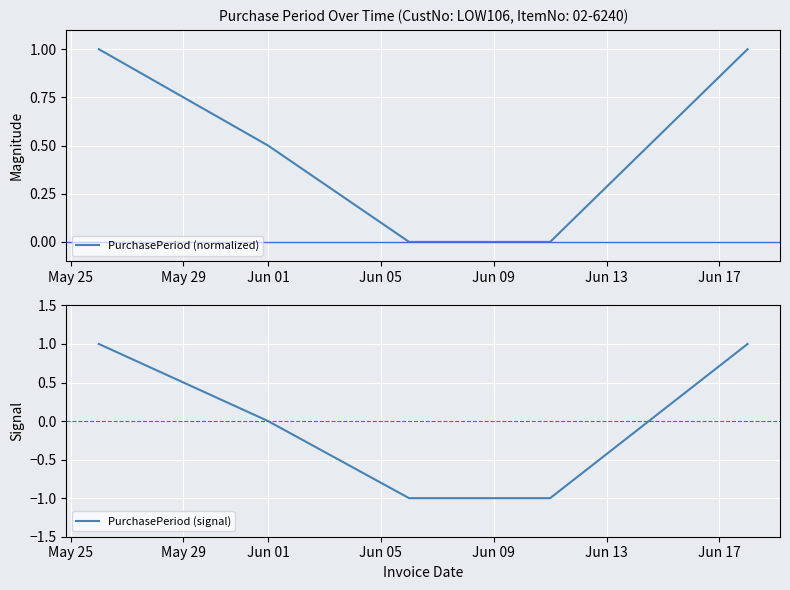

How many values in the PurchasePeriod (signal) series are below 0?

2